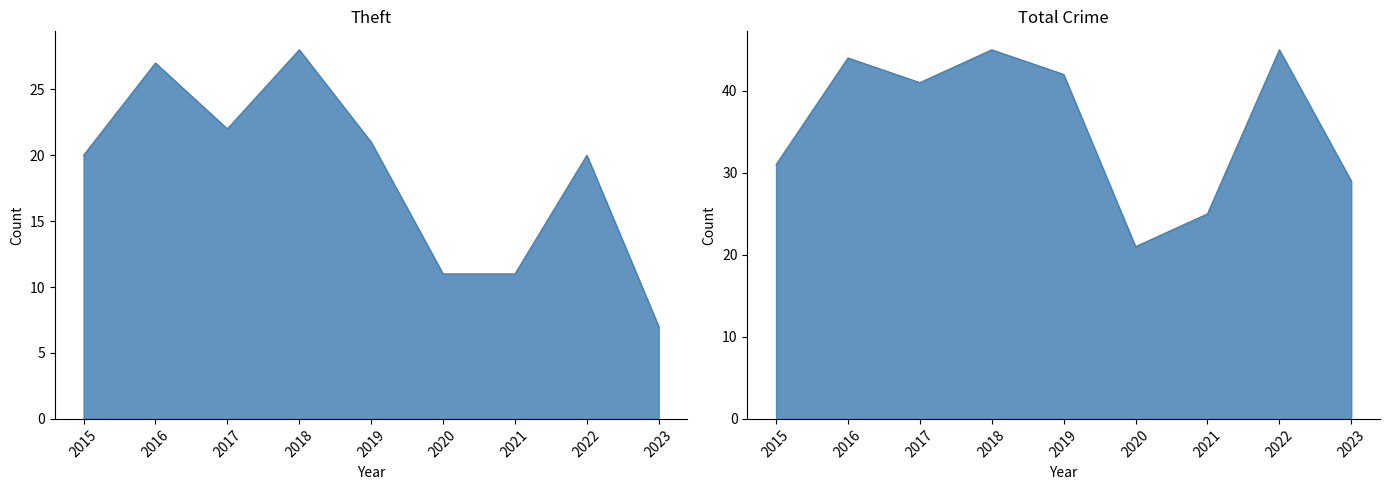

True or false: Theft and Total intersect in this chart.

False